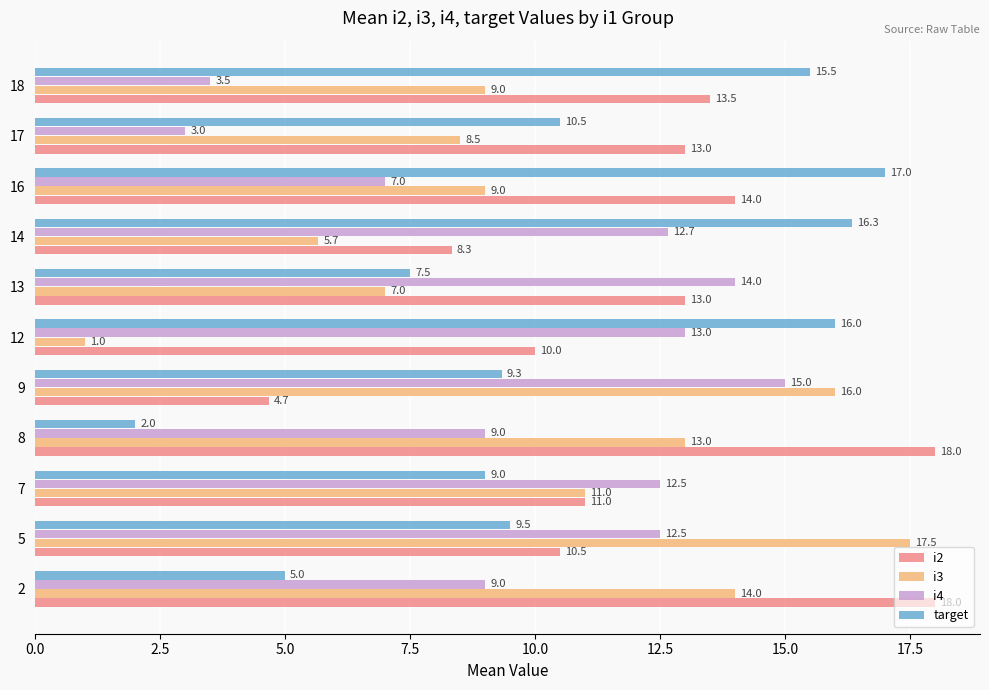

What is the difference between the i2 values at 14 and 5?

2.2